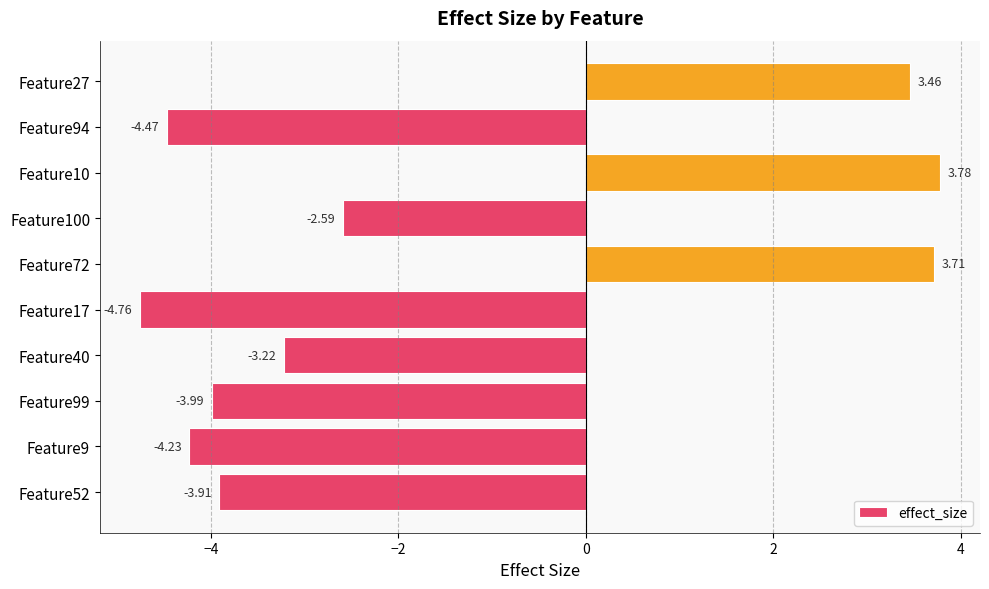

List the labels in order of value, smallest first.

Feature17, Feature94, Feature9, Feature99, Feature52, Feature40, Feature100, Feature27, Feature72, Feature10